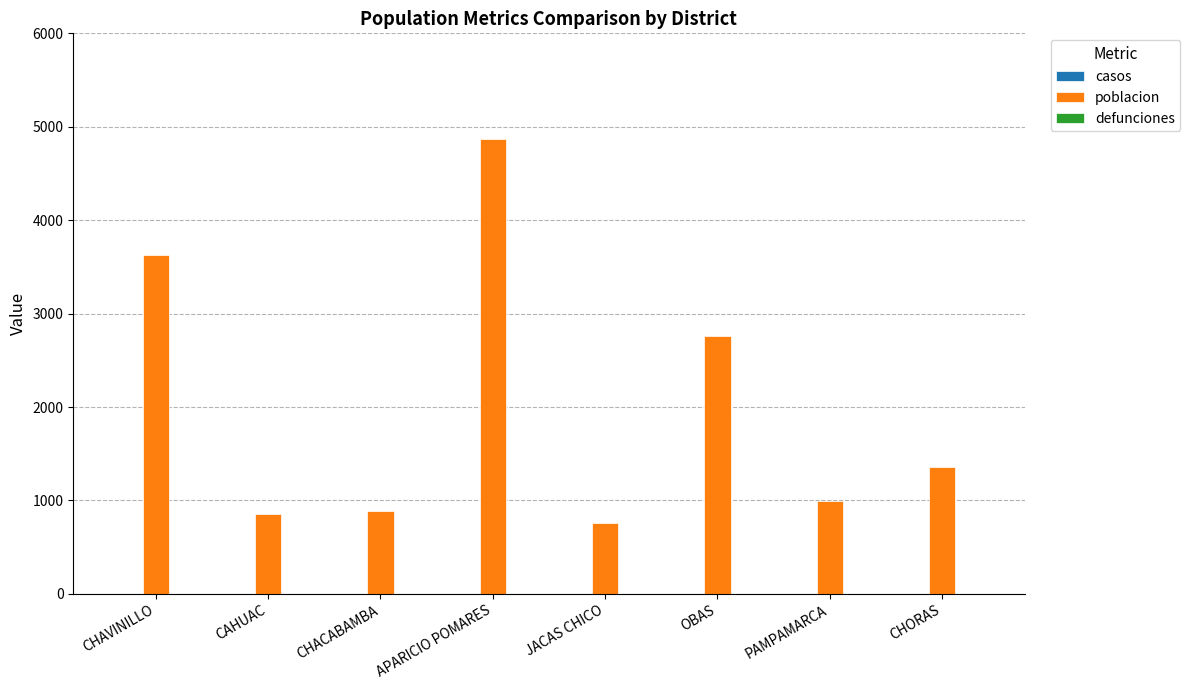

What is the value of the 5th bar from the left?

763